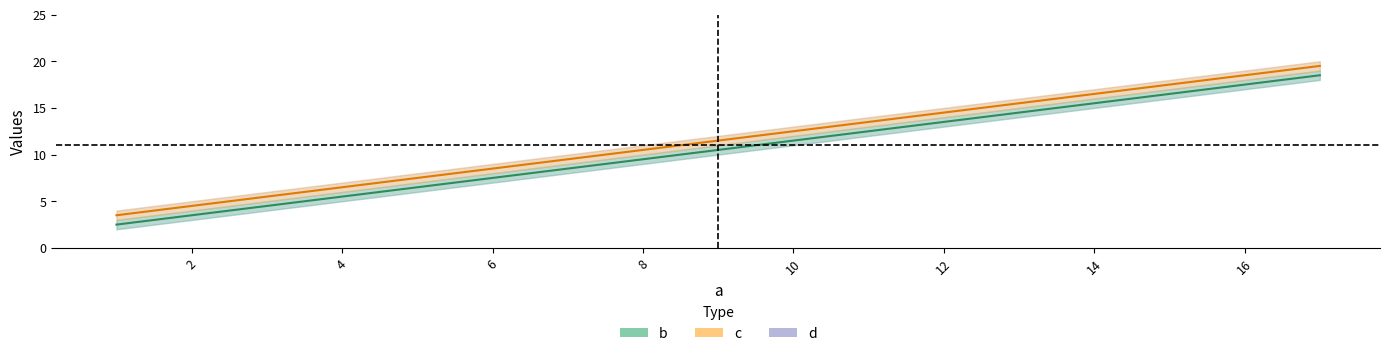

Rank the series by their maximum value, from highest to lowest.

c, b